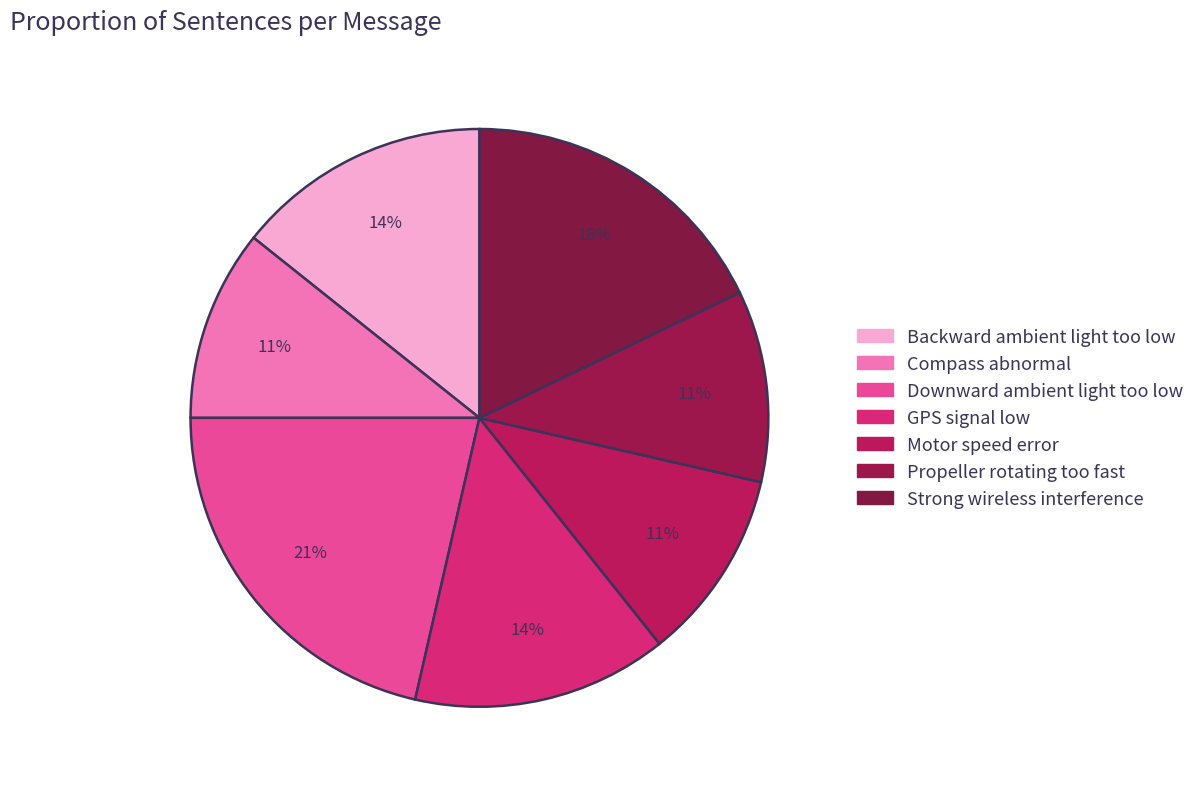

Is Compass abnormal the majority of the pie?

No